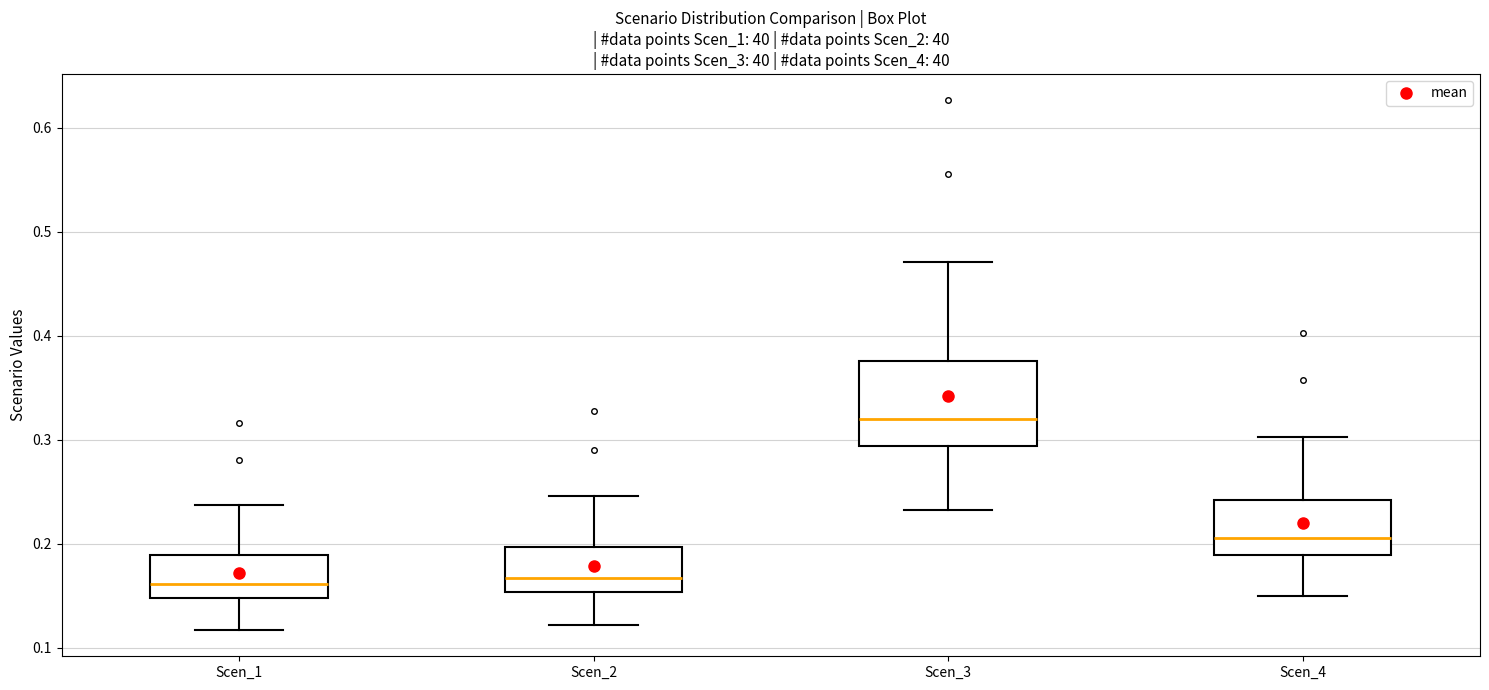

Which box has the highest median line?

Scen_3